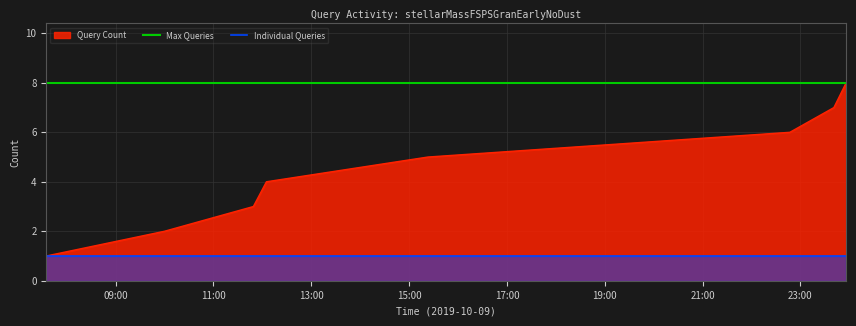

What is the value of the Individual Queries point at the 3rd from the left?

1